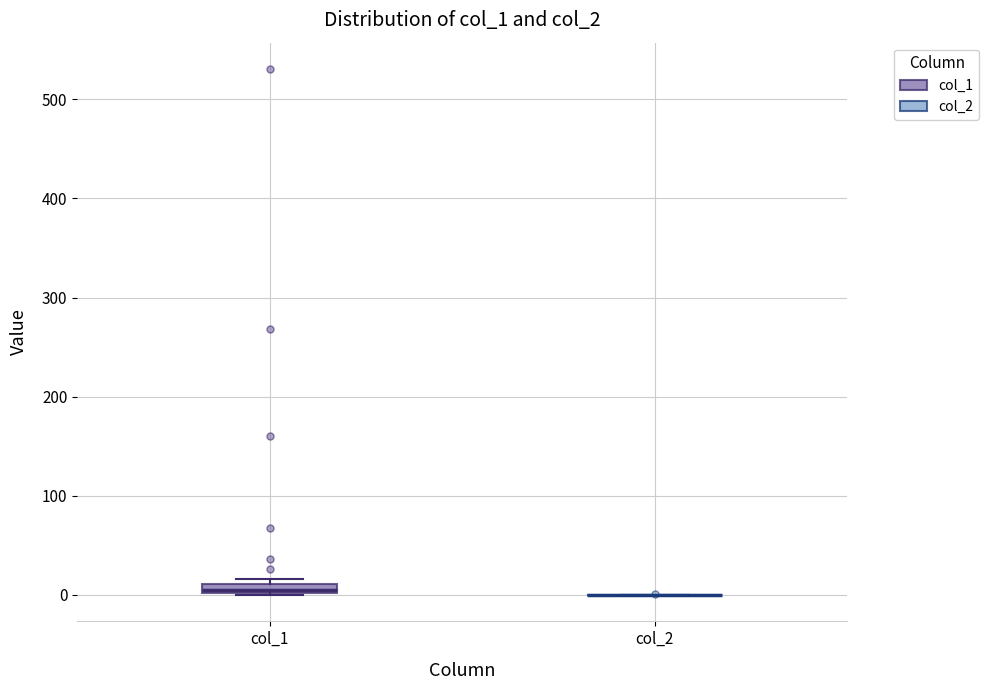

Where is the lower edge of the box for col_1 on the y-axis? The values are not printed on the chart, so give them approximately, as read against the axis.

0